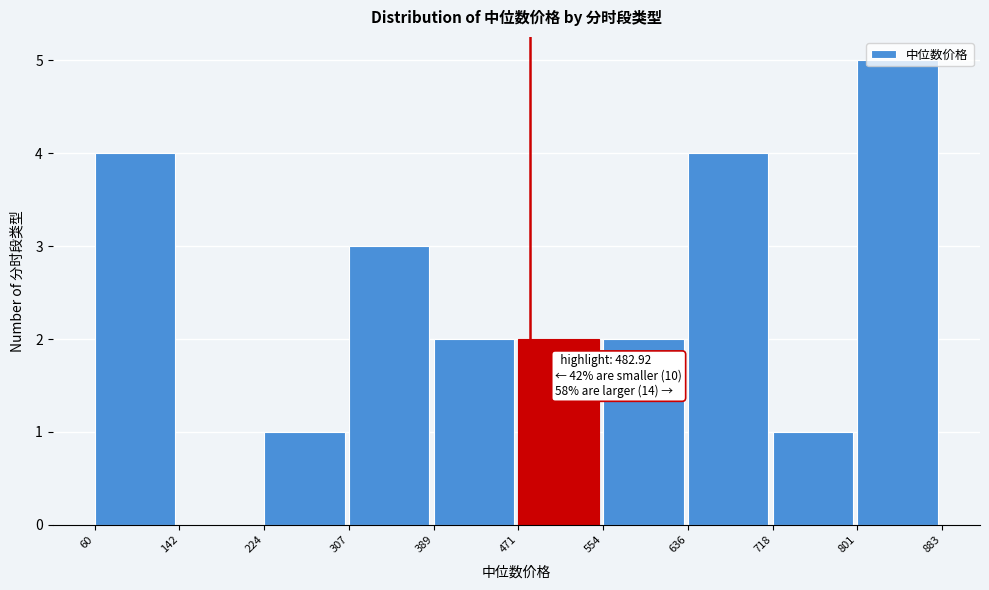

Which range on the x-axis has the tallest bar?

801 to 883